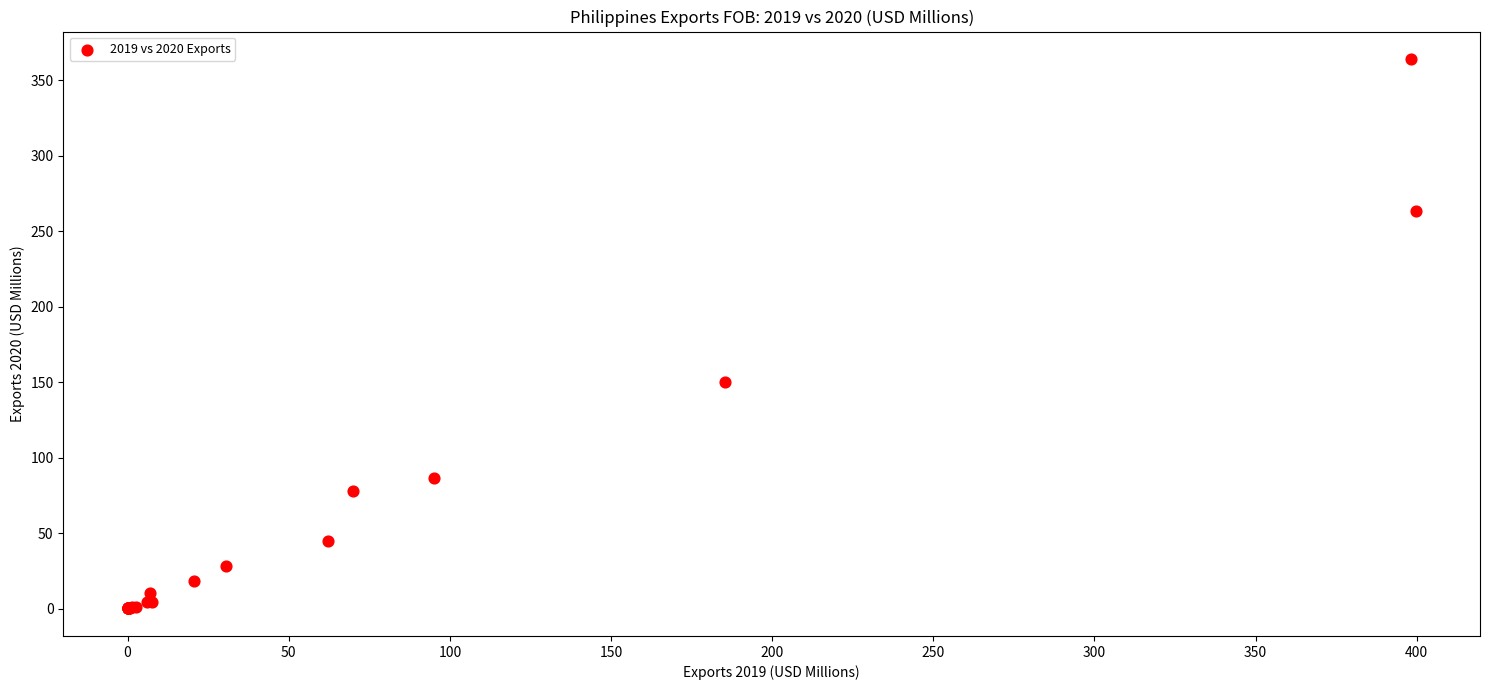

What Y value in the scatter plot is closest to 182?

150.1